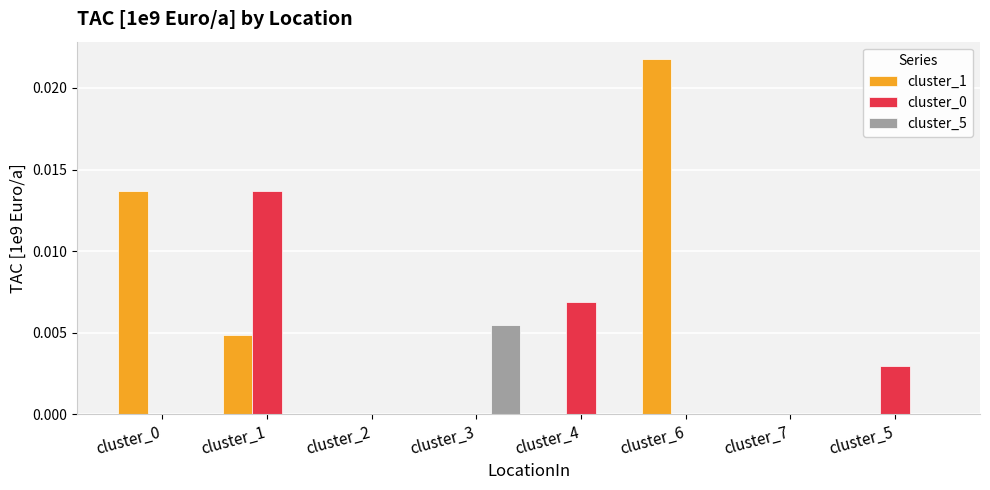

Which series has the largest total across all categories?

cluster_1